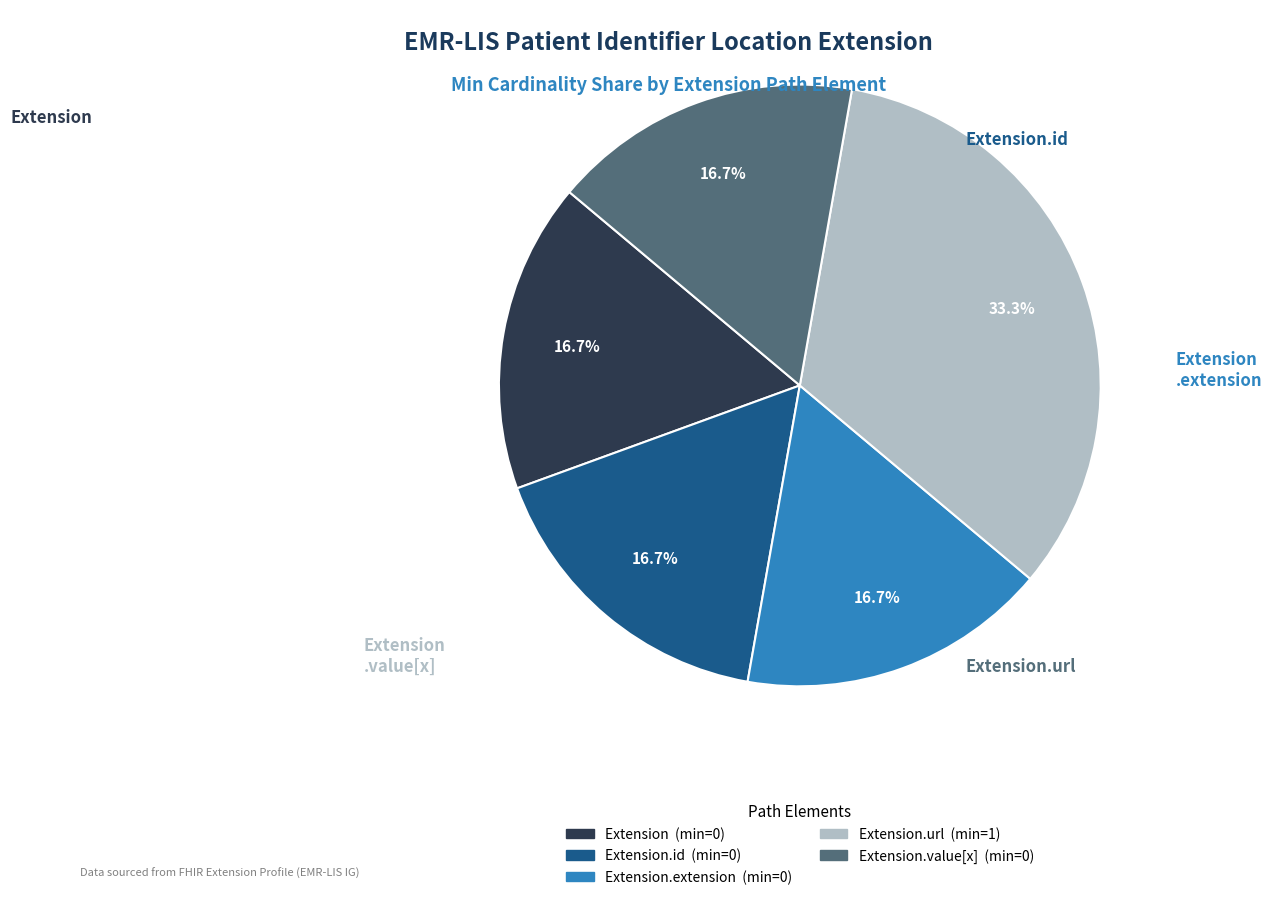

Is there any slice that represents more than half of the pie?

No